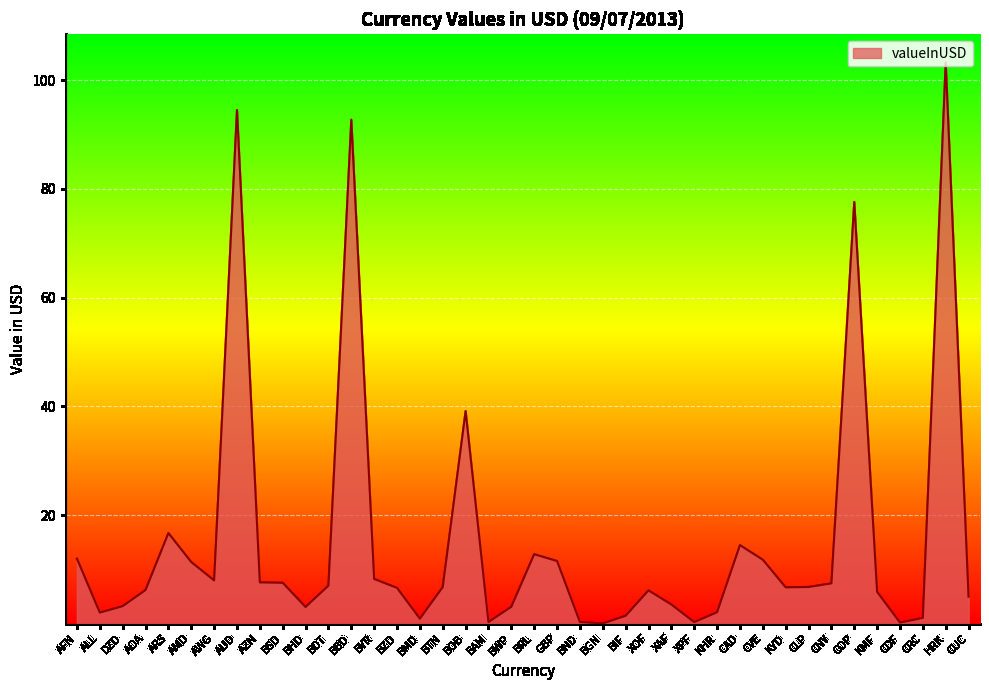

Which label corresponds to the largest value in the chart?

HRK